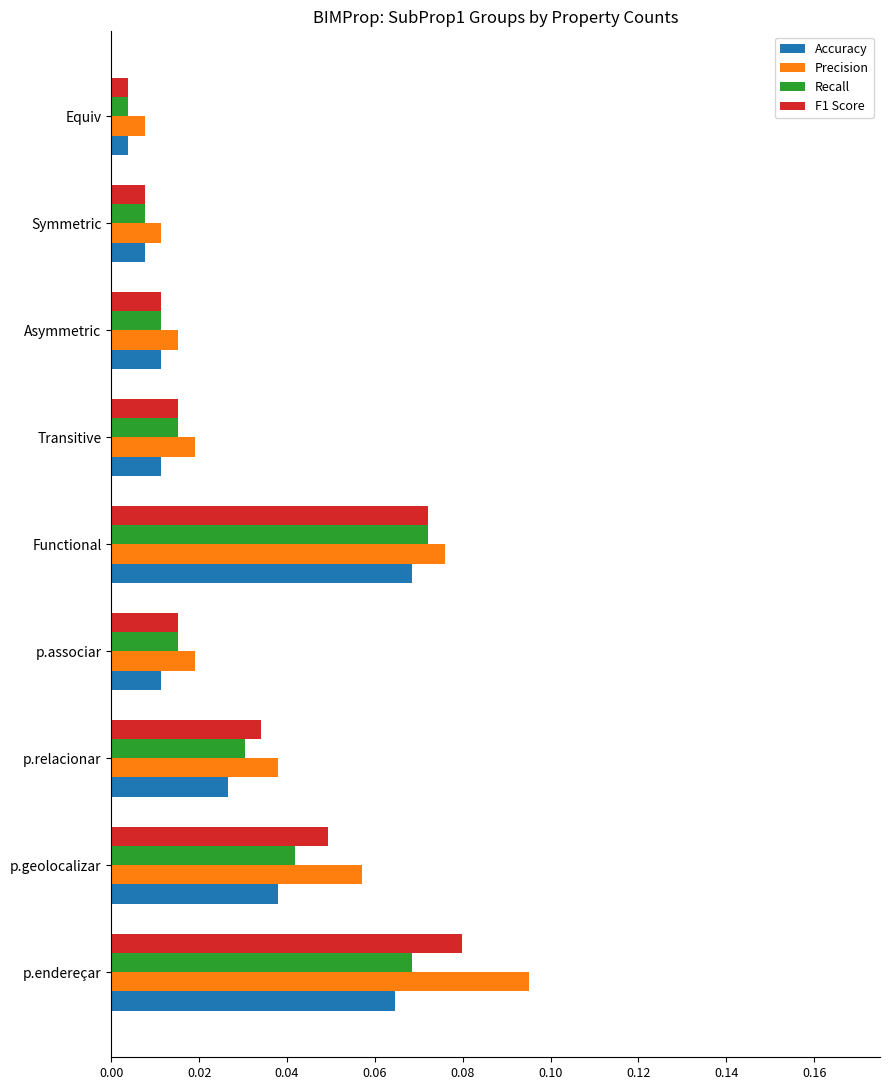

Which series changed the most between p.endereçar and p.geolocalizar?

Precision